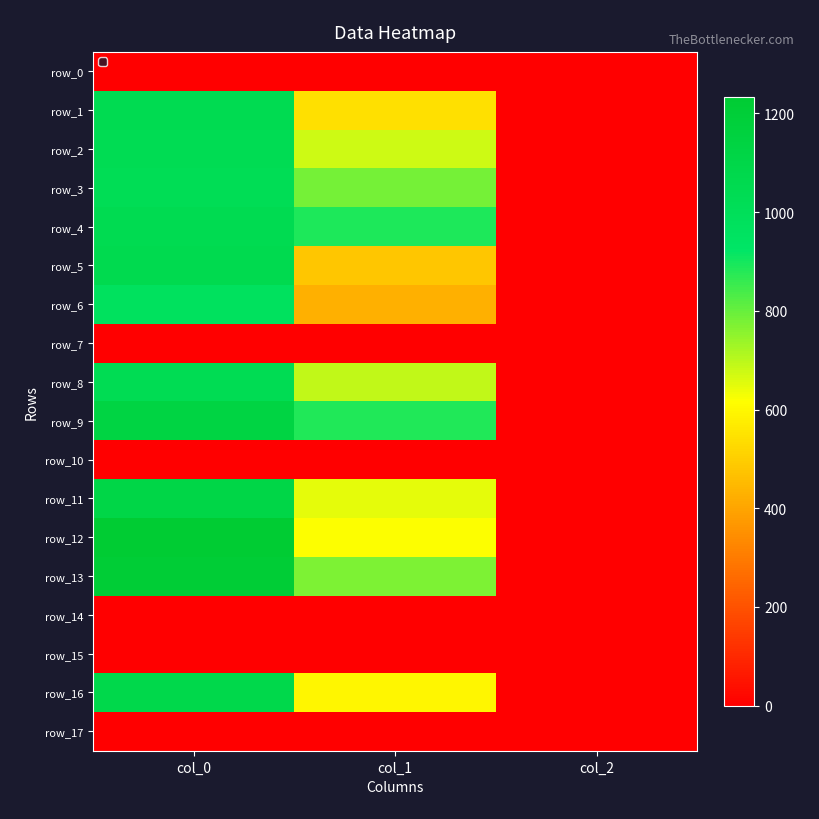

What is the sum of the row_11 values at col_2 and col_0?

1108.7